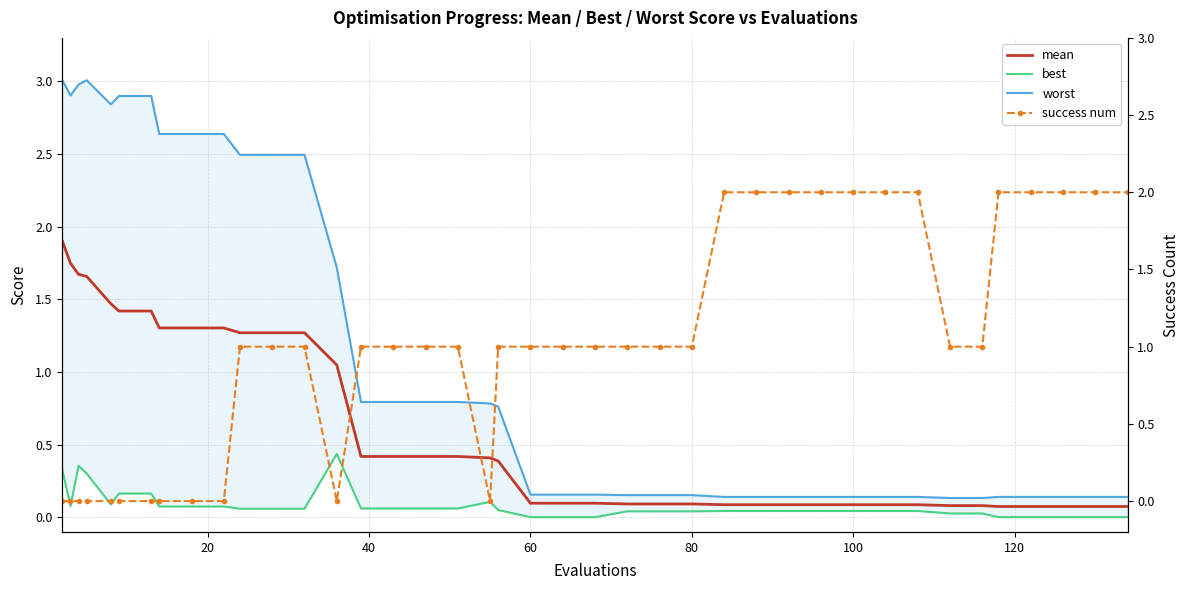

Is it true that mean equals 0.1 at 100?

True